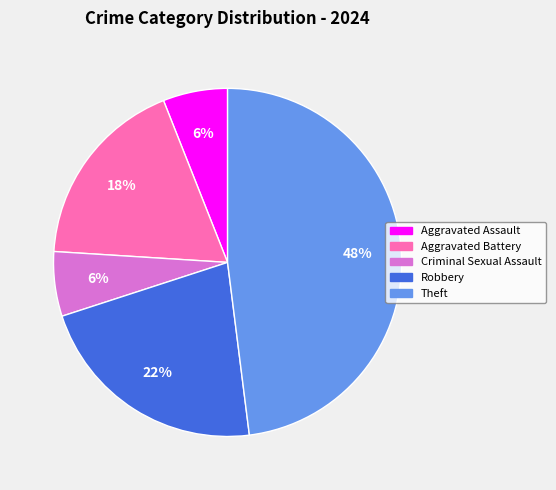

What percentage is the Criminal Sexual Assault slice, to the nearest percent?

6%